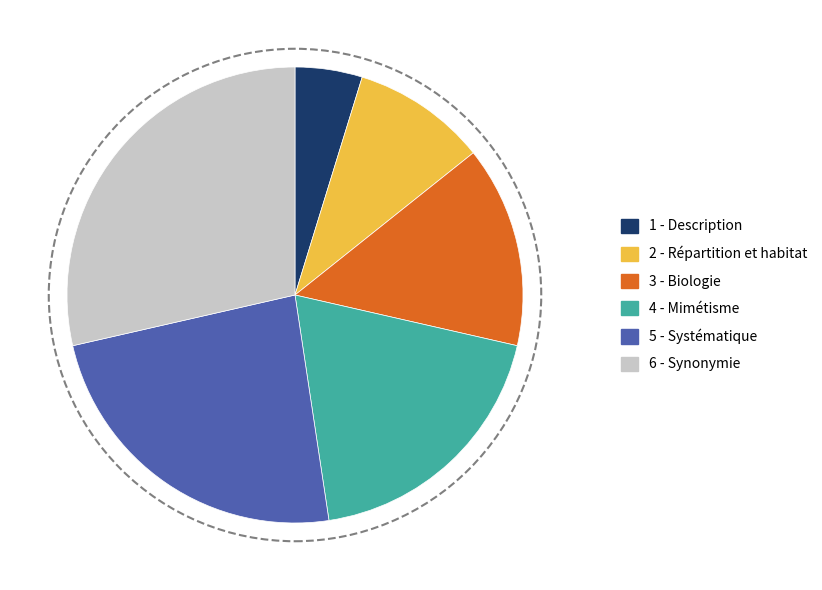

Is there a majority slice in this chart?

No